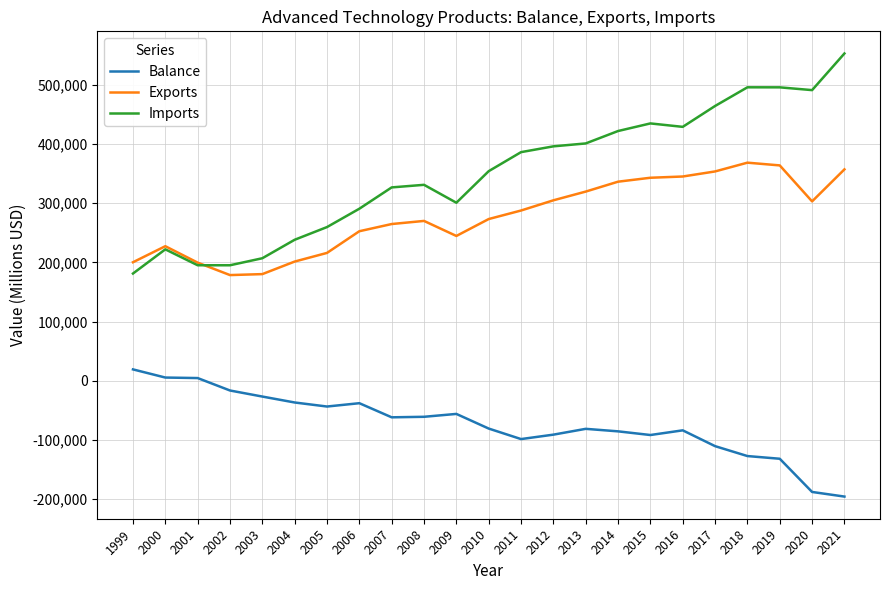

True or false: Balance has a value of -297479 at 2020.

False